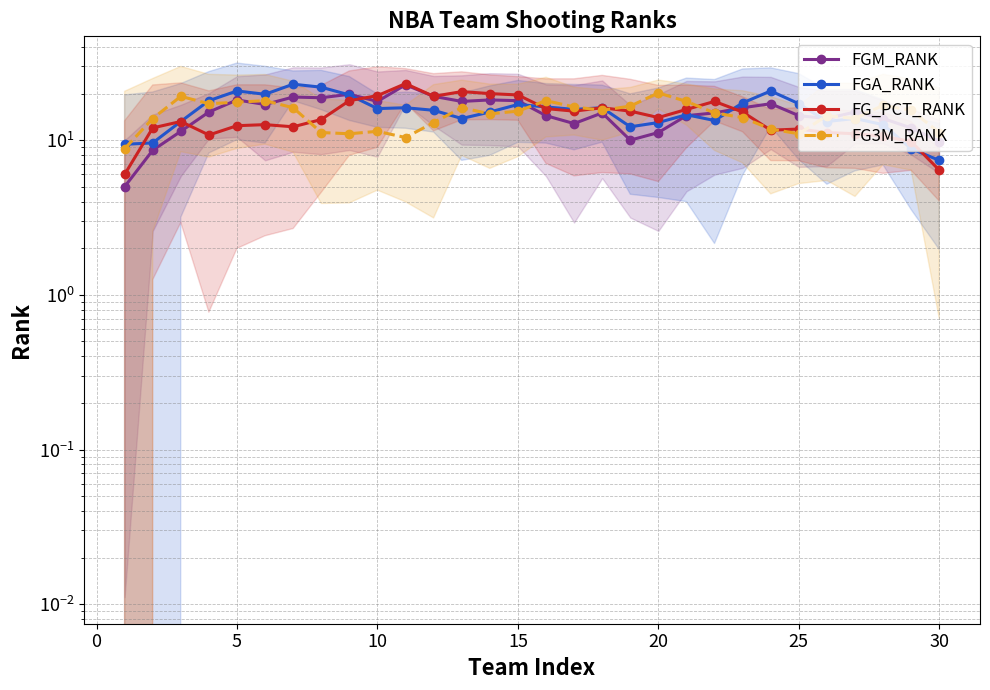

At how many categories does at least one series exceed 7?

30